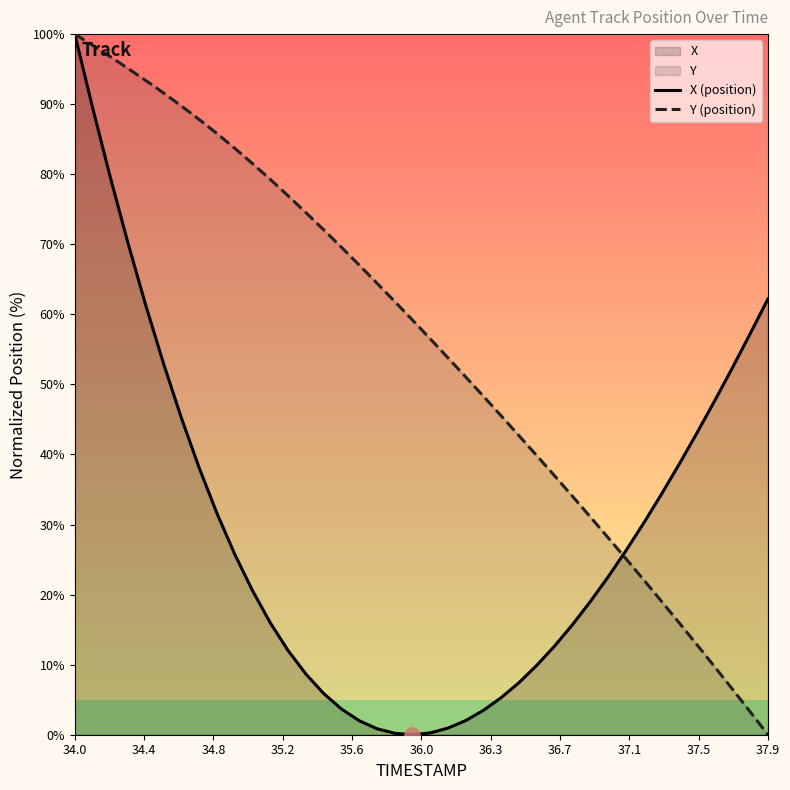

At which label does Y (position) reach its minimum?

37.9